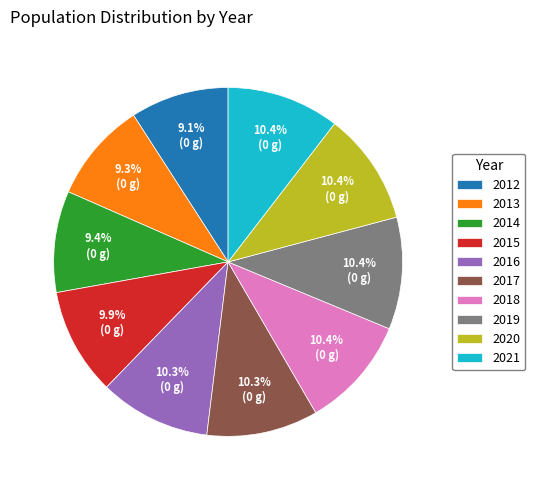

To the nearest percent, what portion does 2013 represent?

9%